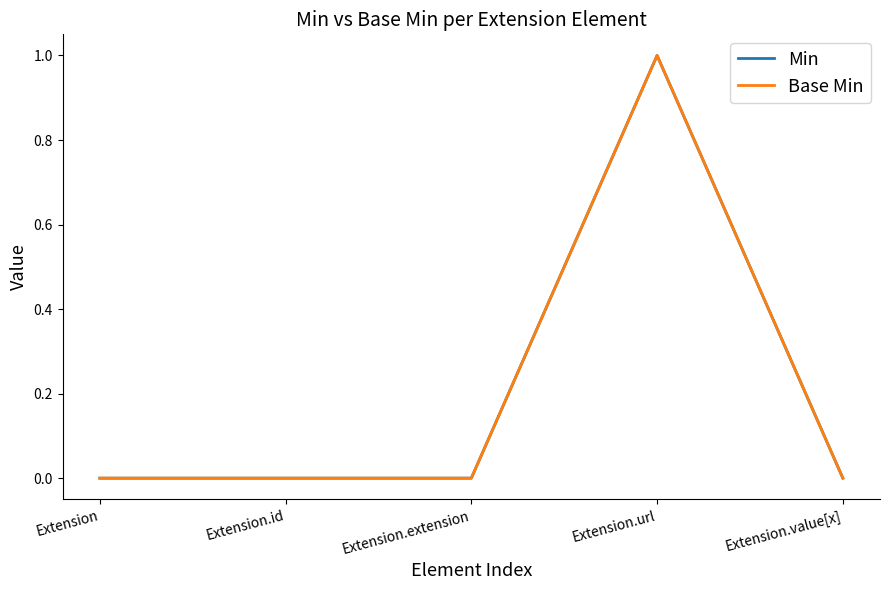

What is the difference between the maximum and minimum values in the Min series?

1